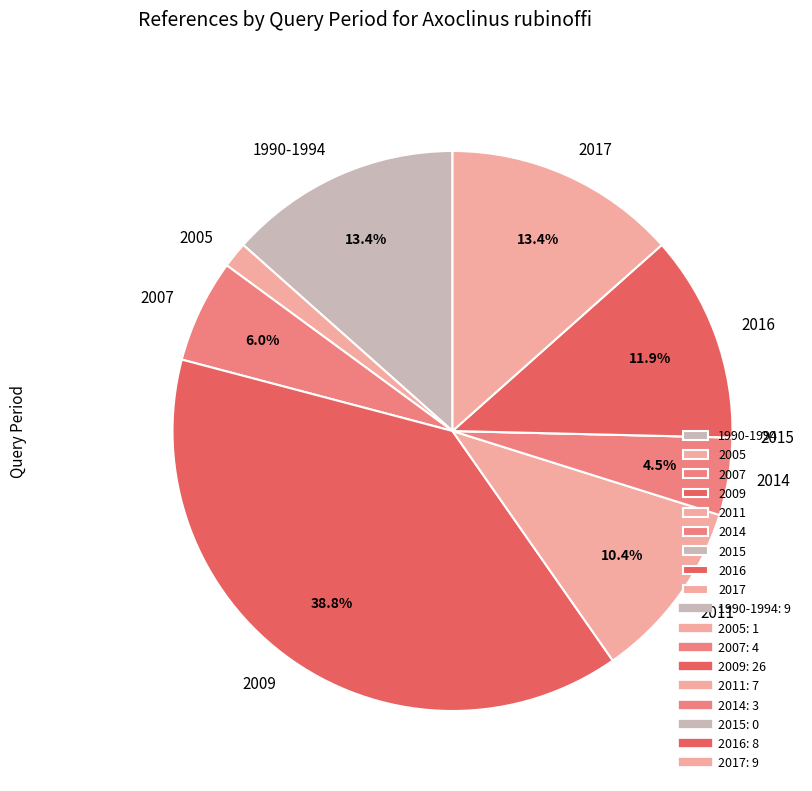

To the nearest percent, what percentage of the pie is 2011?

10%